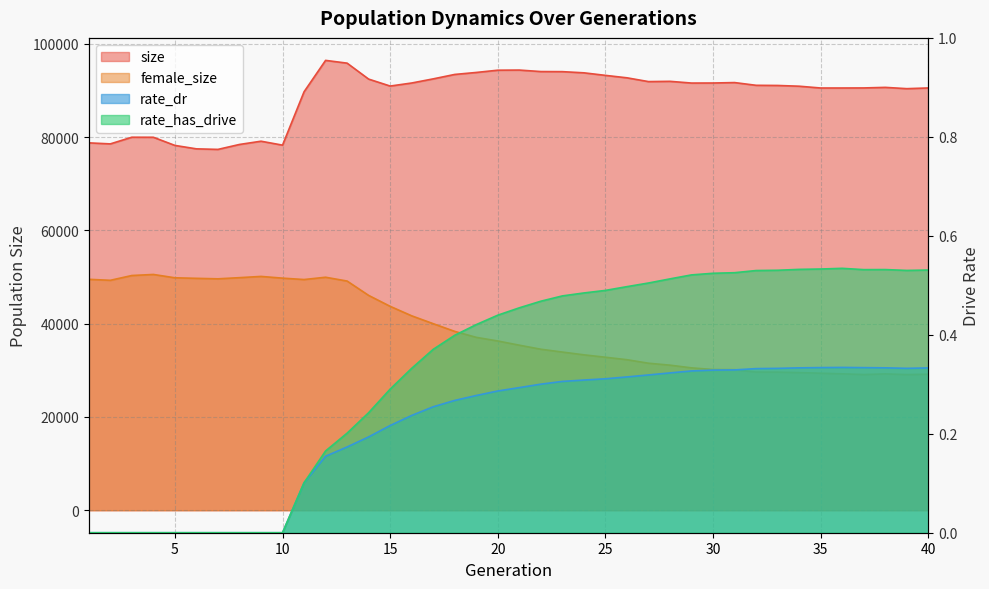

How many interior local peaks does the rate_has_drive series have?

2